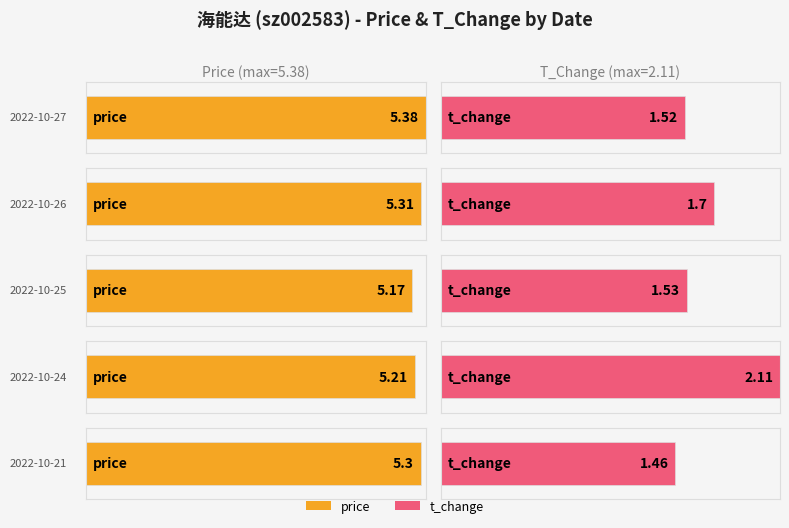

What is the highest value of the price series?

5.4